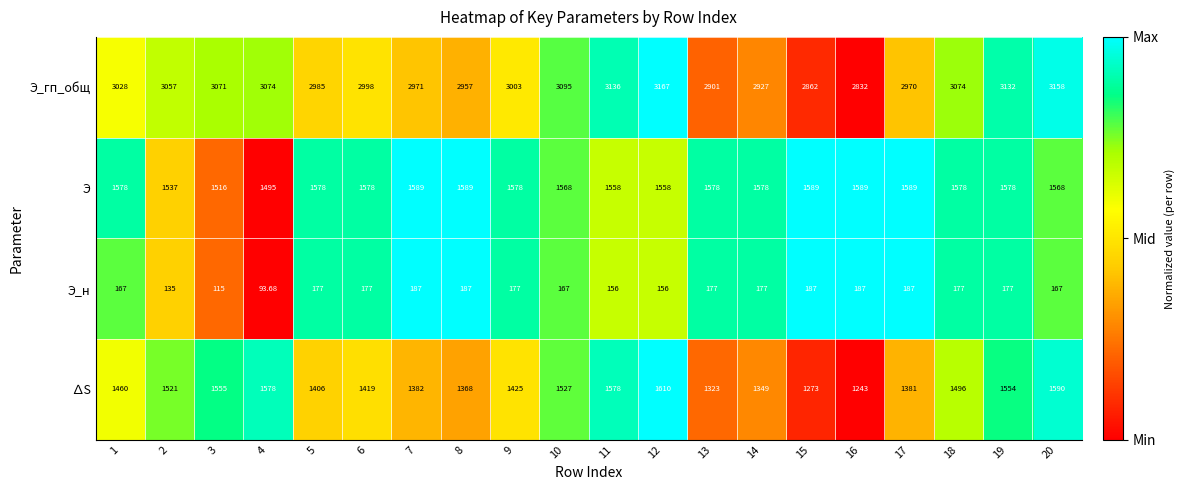

Rank the series at 19 from lowest to highest value.

Э_н, ∆S, Э, Э_гп_общ